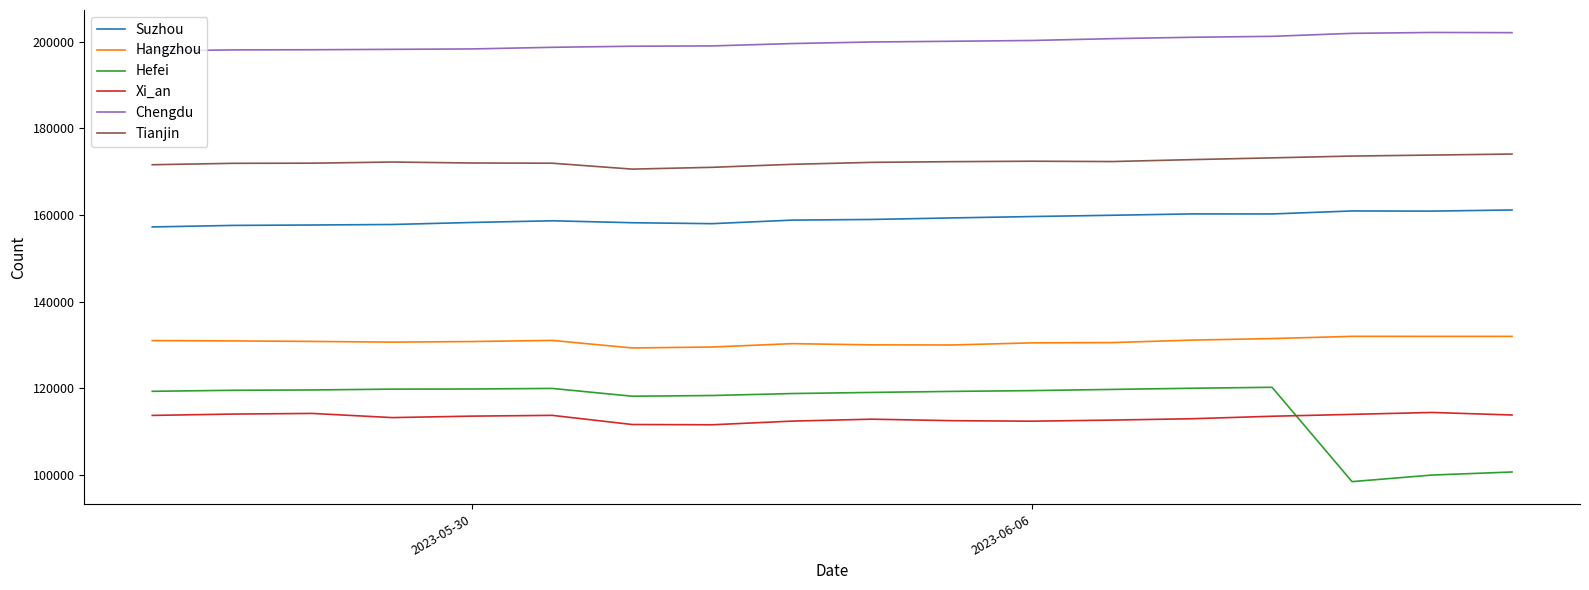

Which series has the largest total across all categories?

Chengdu